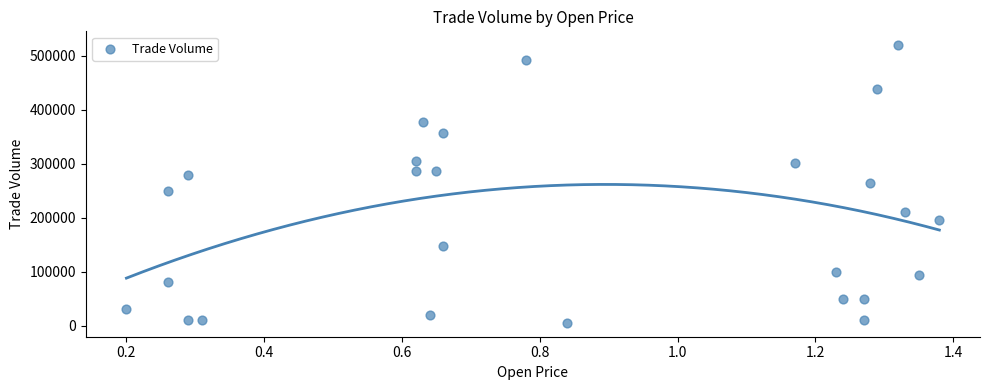

What is the range of Y values (max minus min)?

515000